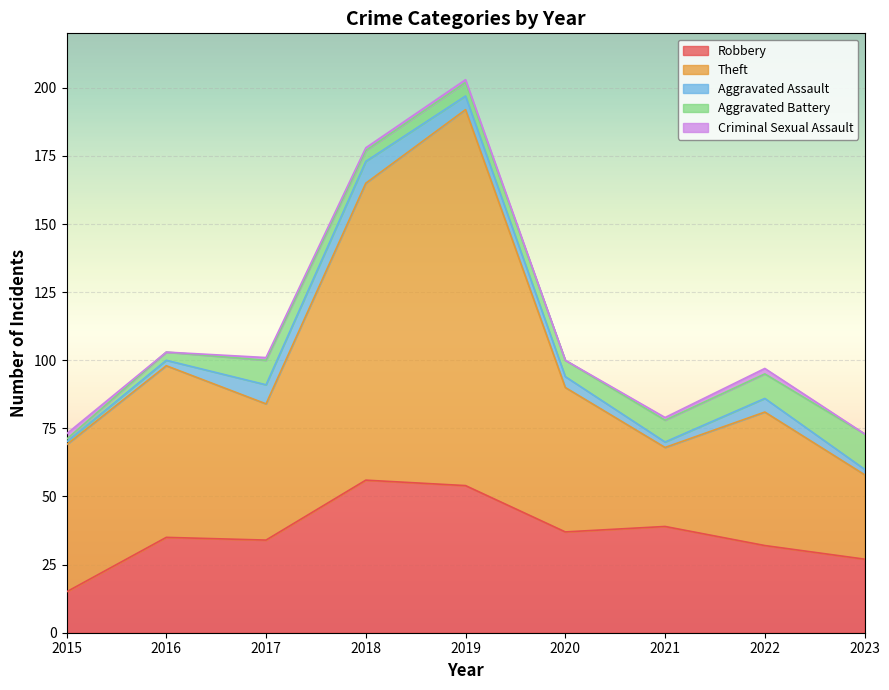

The Theft series shows 63 at 2016. True or false?

True